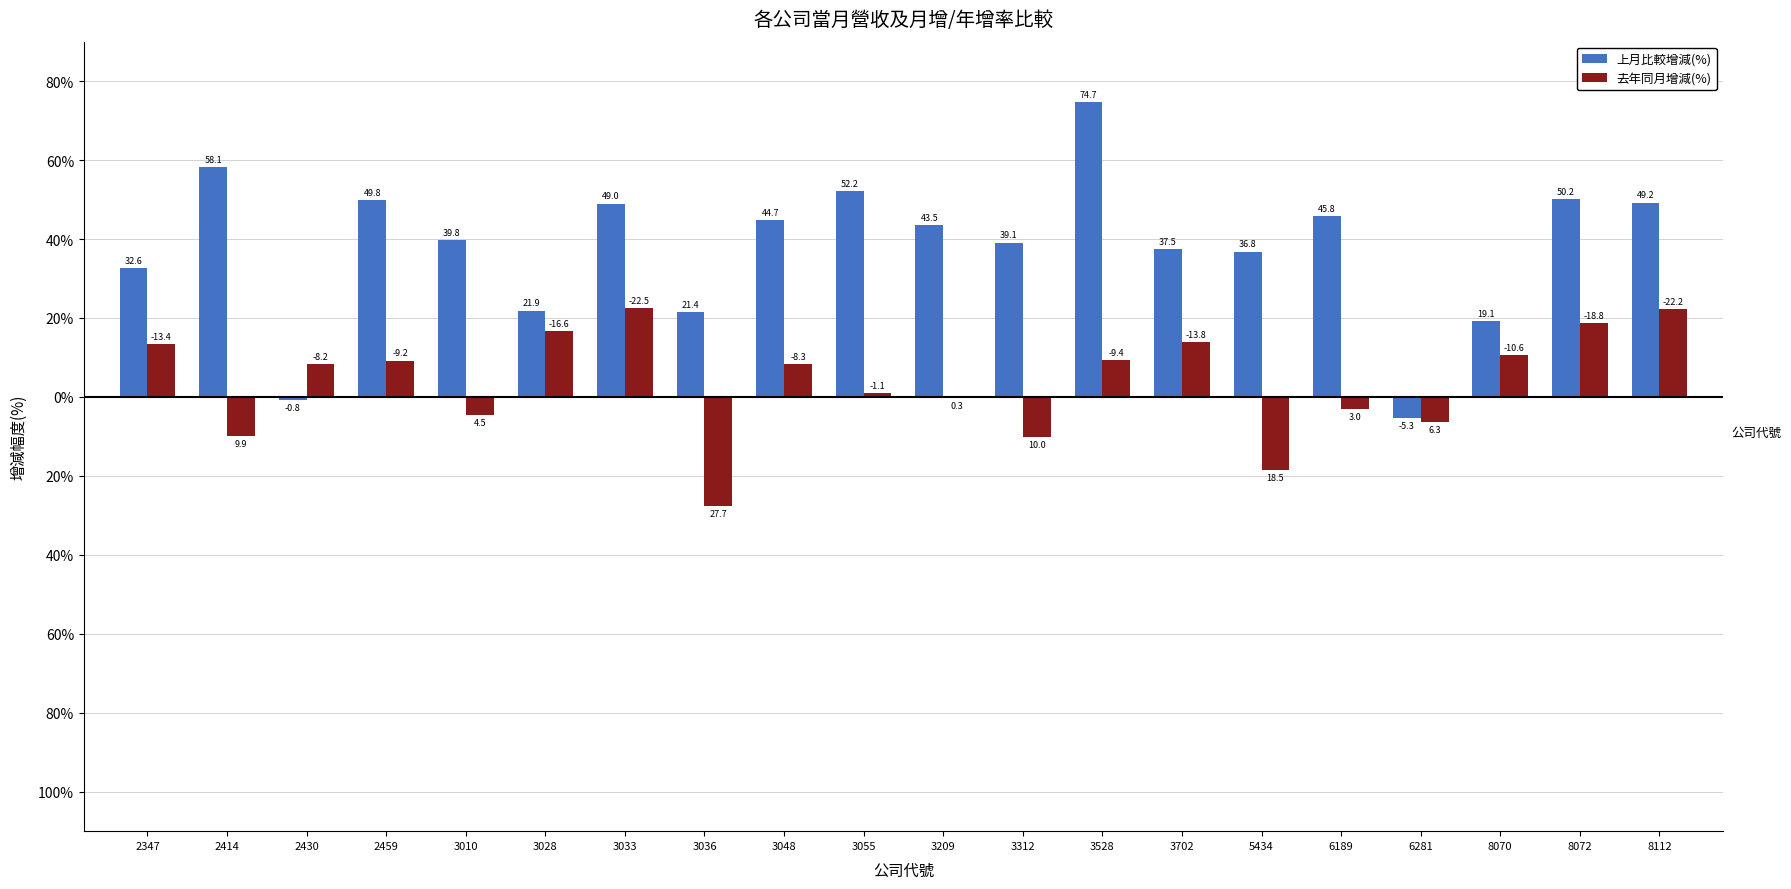

Does the chart contain stacked bars?

No